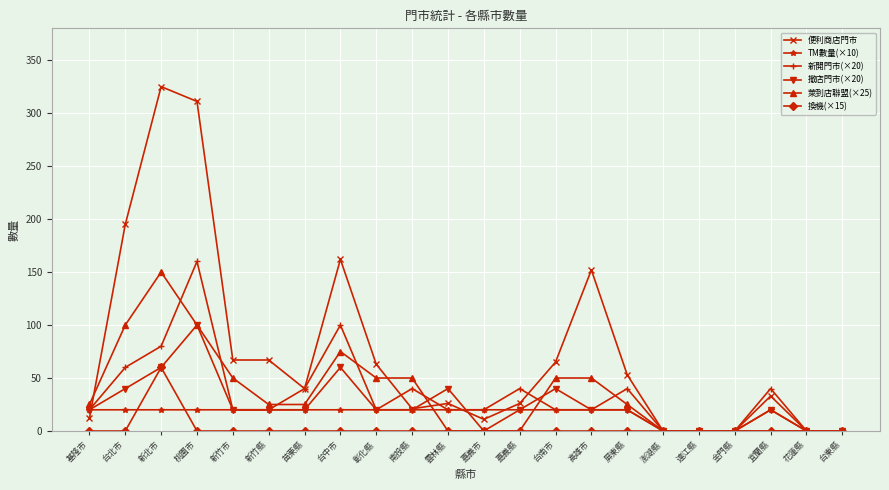

Which category has the highest value across all series?

新北市